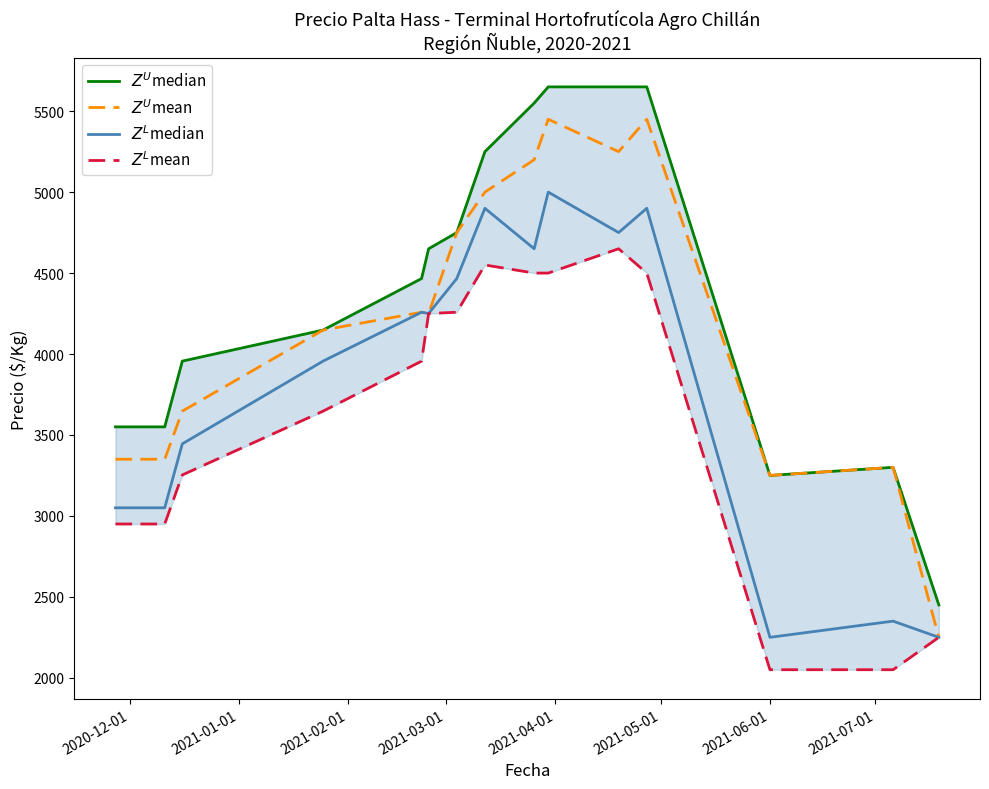

What are all the series names shown in the legend?

$Z^U$median, $Z^U$mean, $Z^L$median, $Z^L$mean